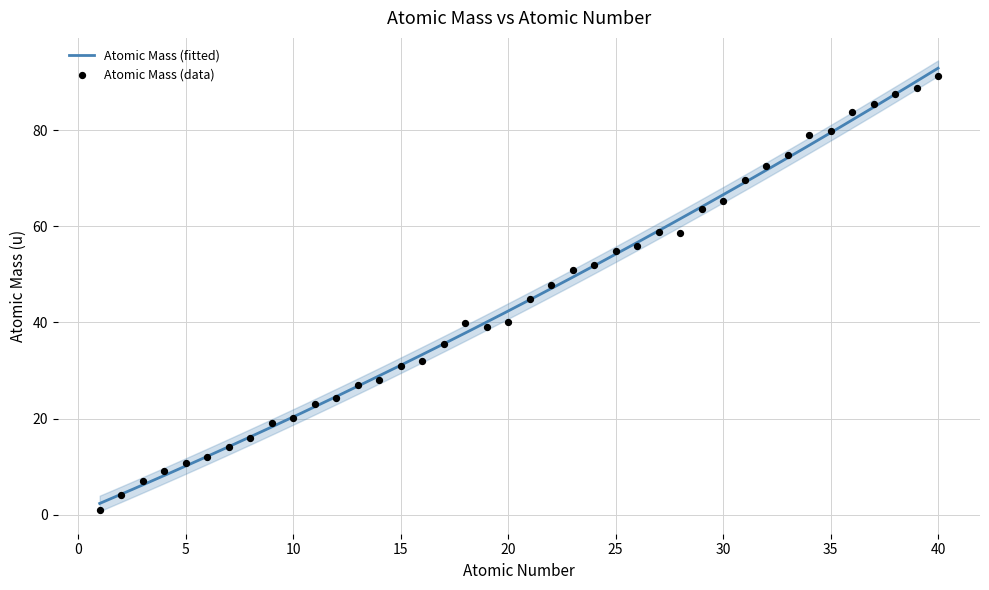

Approximately how many times larger is the value at 17 compared to 11?

1.5